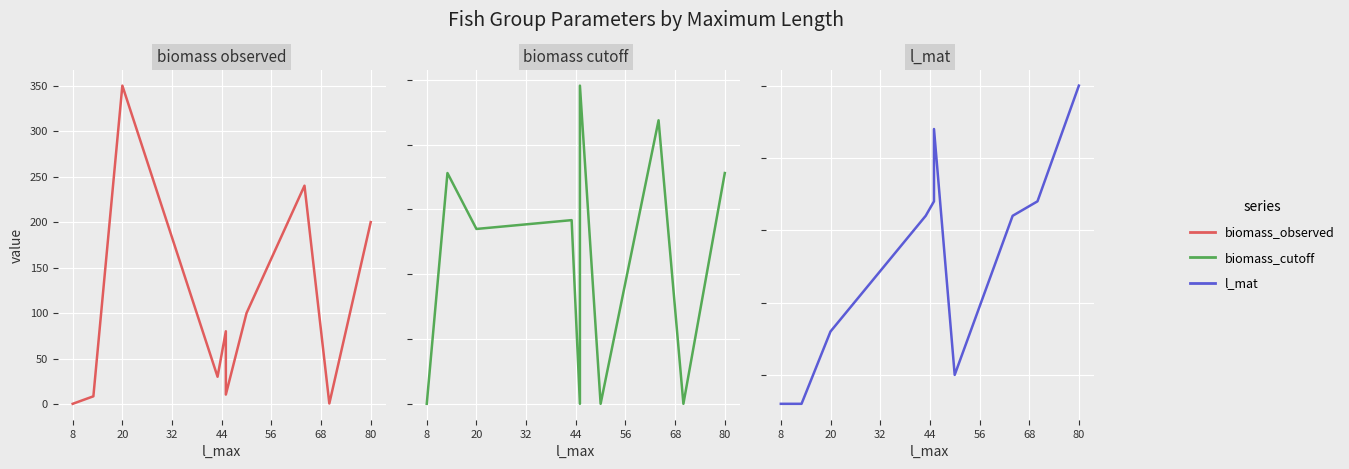

At 20, list the series in order from smallest to largest.

l_mat, biomass_observed, biomass_cutoff